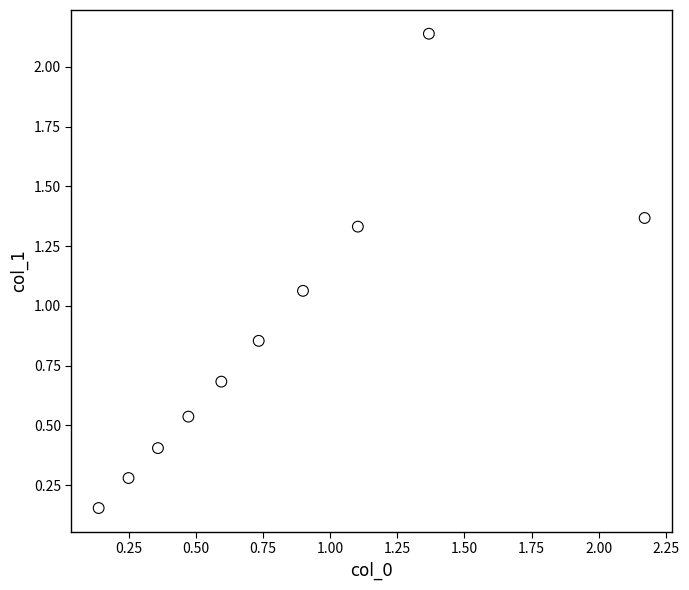

What is the range of X values (max minus min)?

2.0